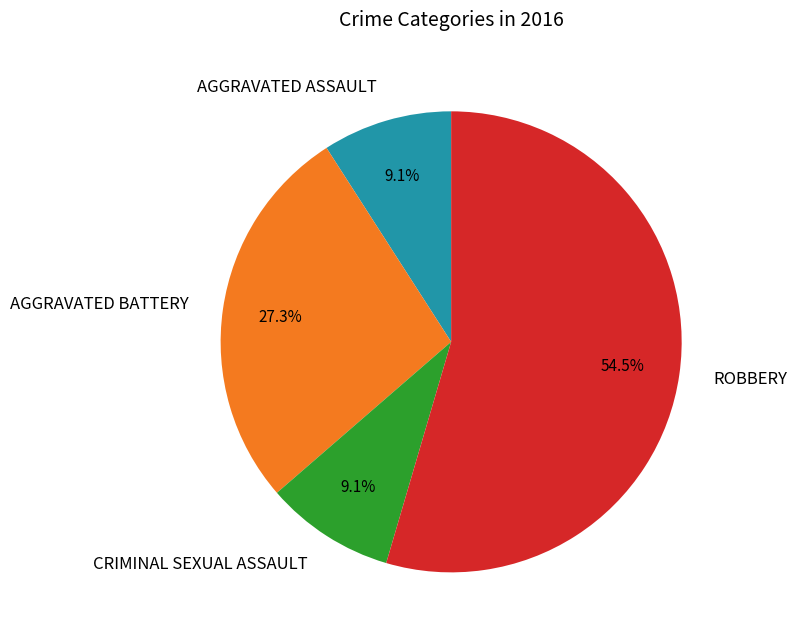

How many slices are in this pie chart?

4